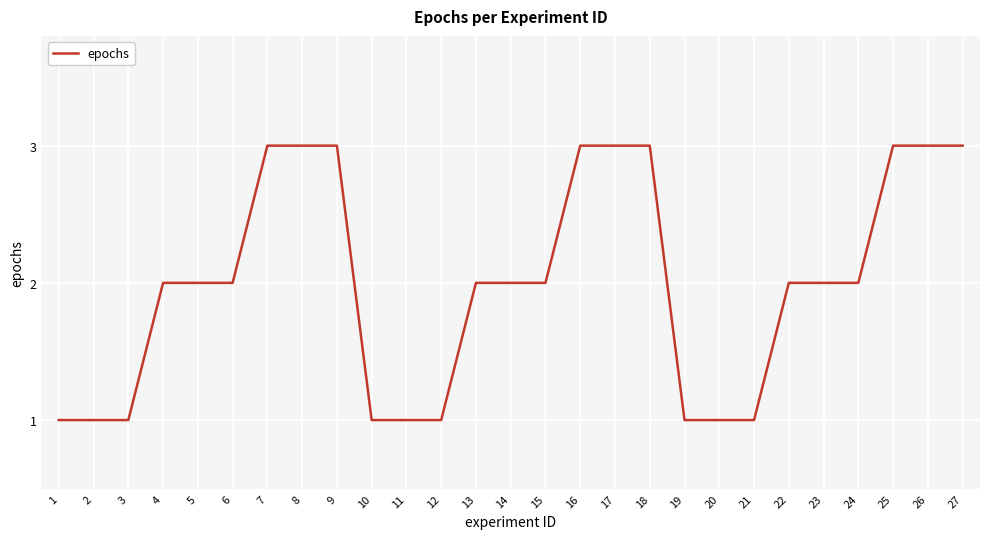

Is this an area chart (filled region under the line)?

No